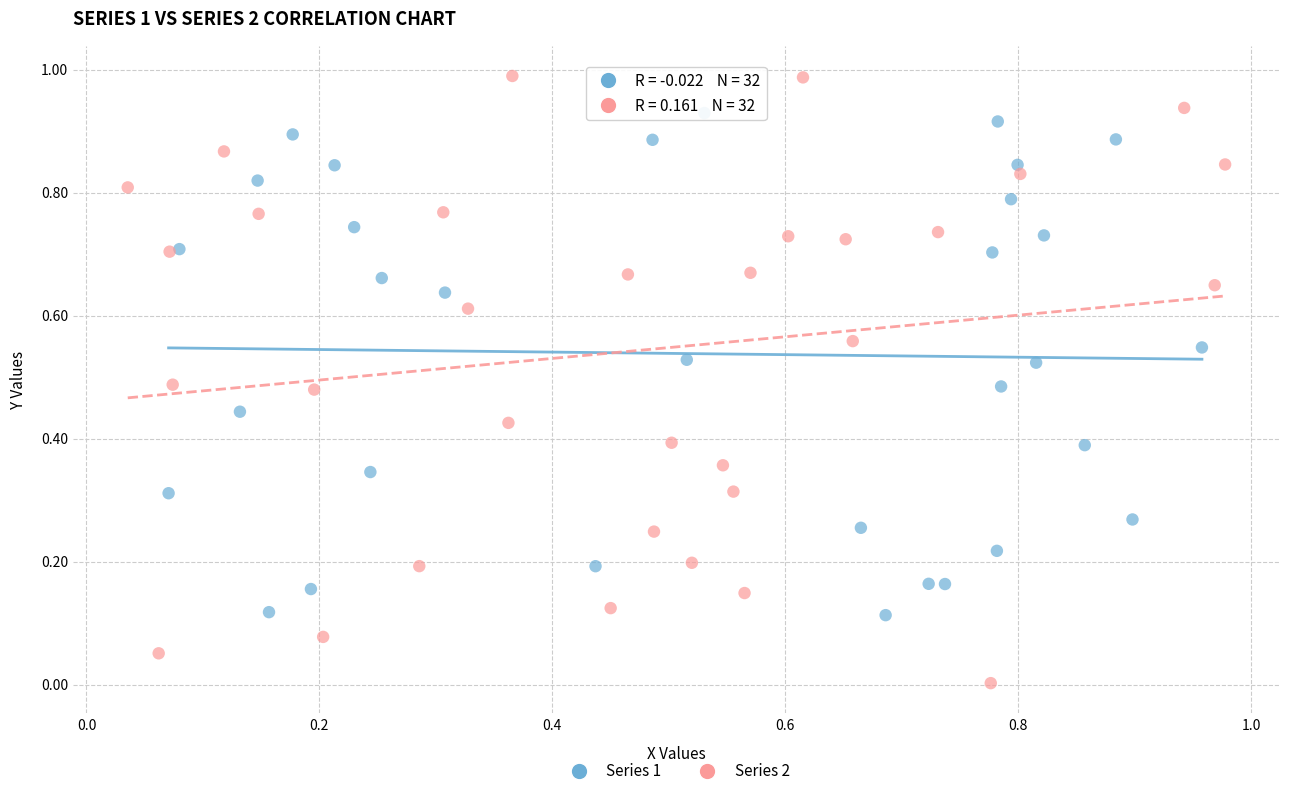

Which series contains the lowest Y value?

Series 2